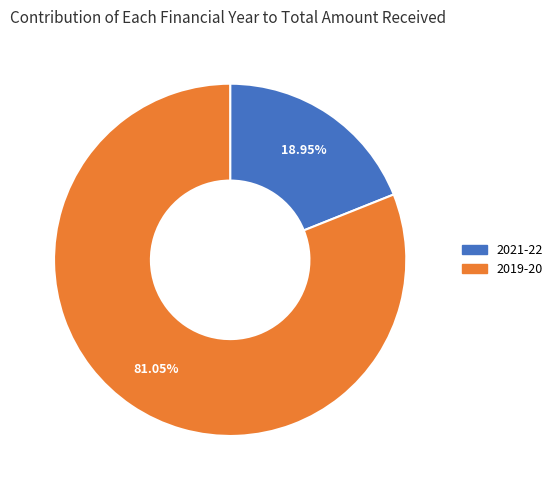

Between 2019-20 and 2021-22, which is larger?

2019-20